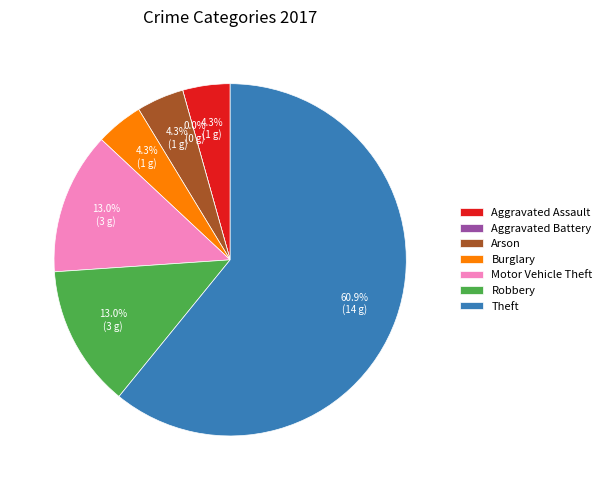

To the nearest percent, what is the combined percentage of Theft and Arson?

65%